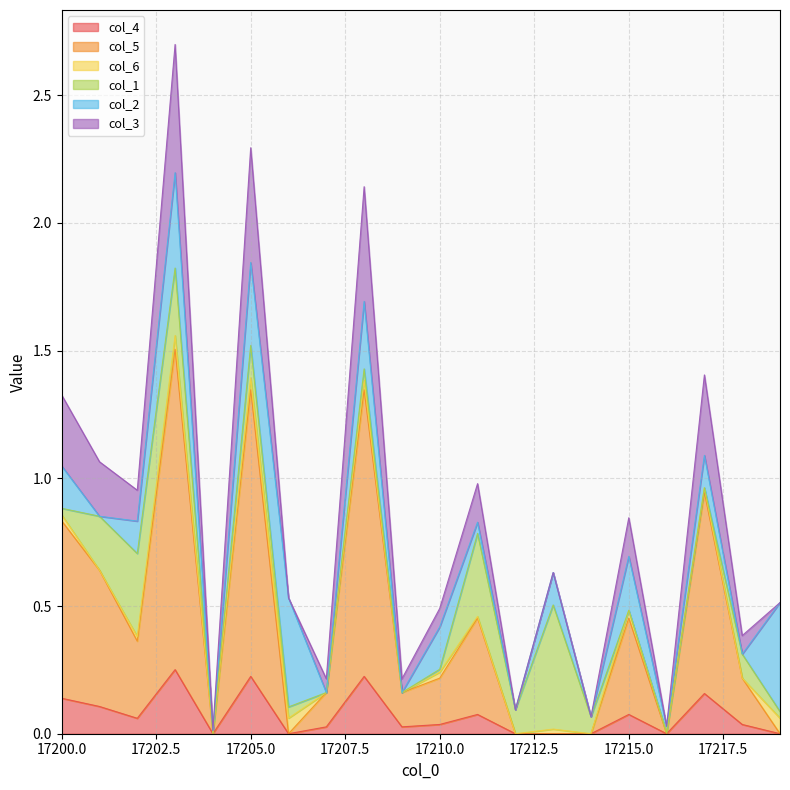

What is the difference between the highest and lowest values at 17210?

0.2